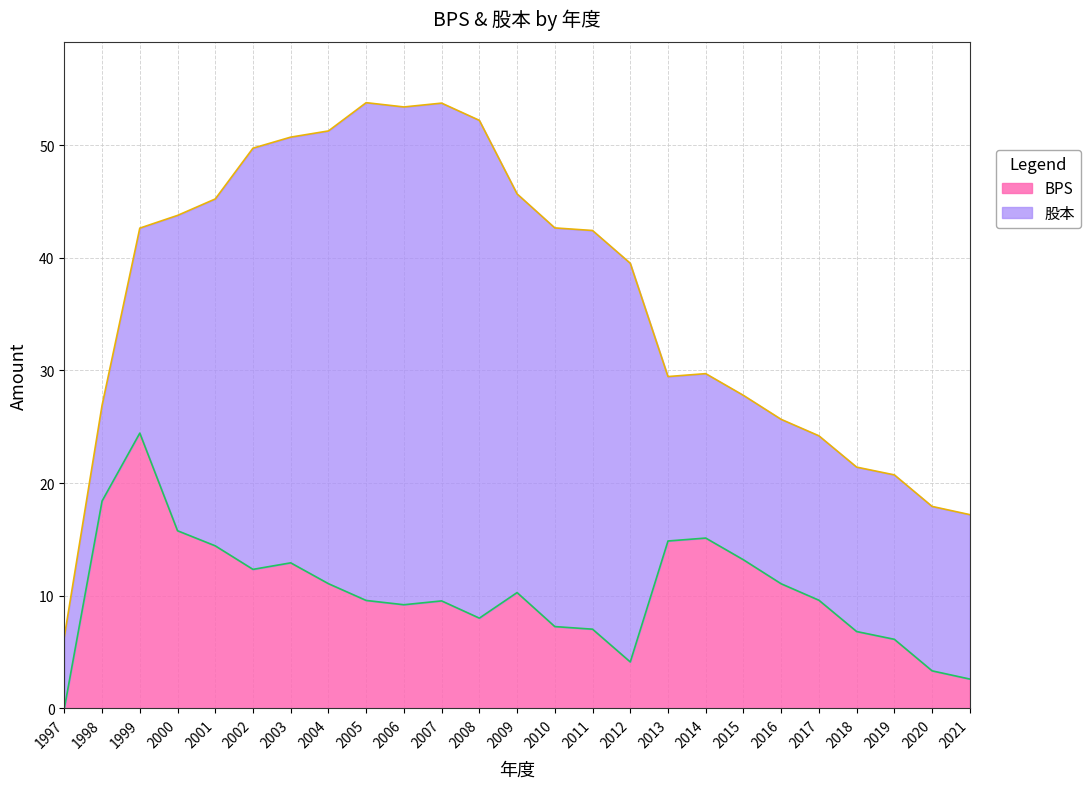

Is it true that the value at 2000 is 21.7?

False